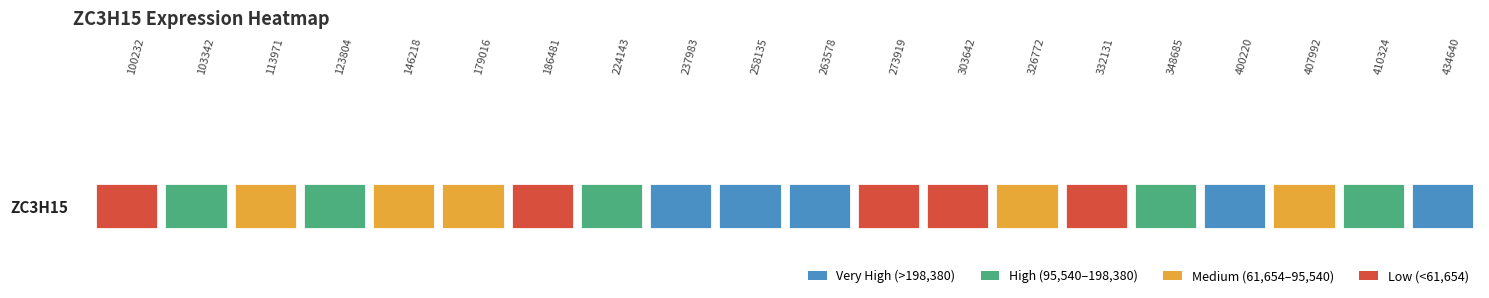

Reading right to left, list all the values displayed in this chart.

434640=509105	410324=143289	407992=79988	400220=614763	348685=108100	332131=61560	326772=90198	303642=58192	273919=44971	263578=1870138	258135=363653	237983=676418	224143=109168	186481=43570	179016=61686	146218=93174	123804=97906	113971=69217	103342=108892	100232=56457